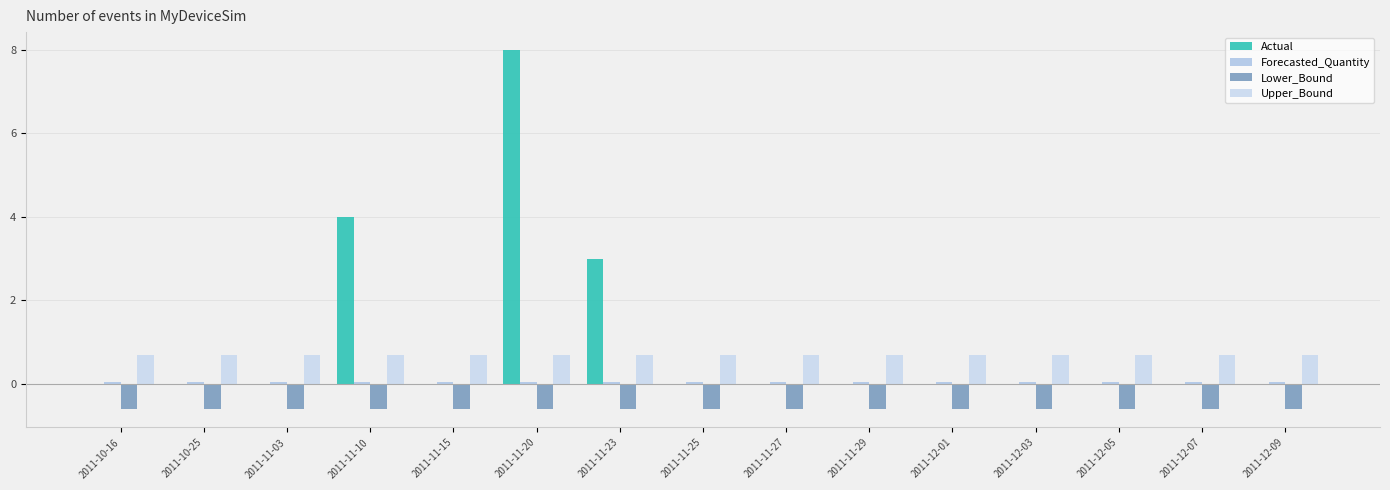

Does the chart contain stacked bars?

No